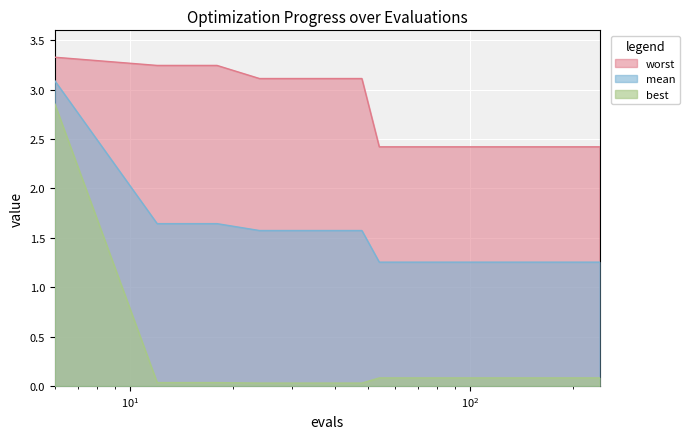

Read the best value at 6.

2.9